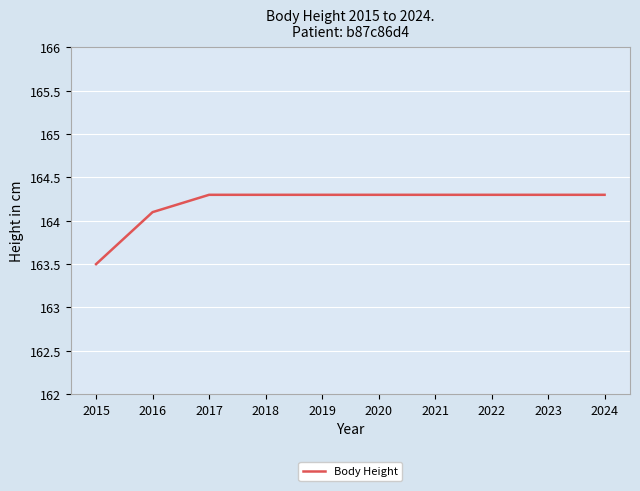

Where is the data nearest to the value 163?

2015